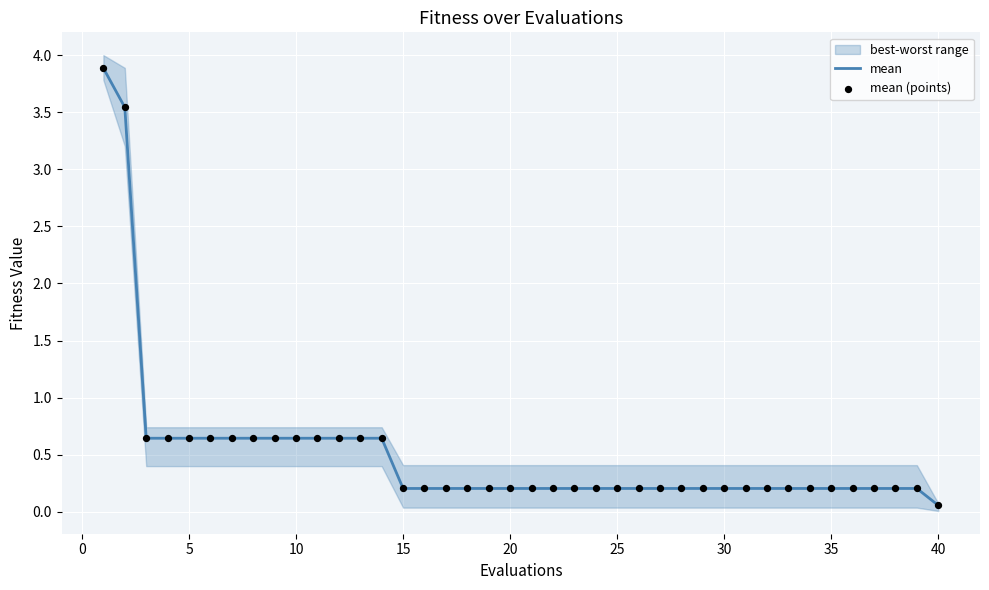

Which series has the largest total across all categories?

mean